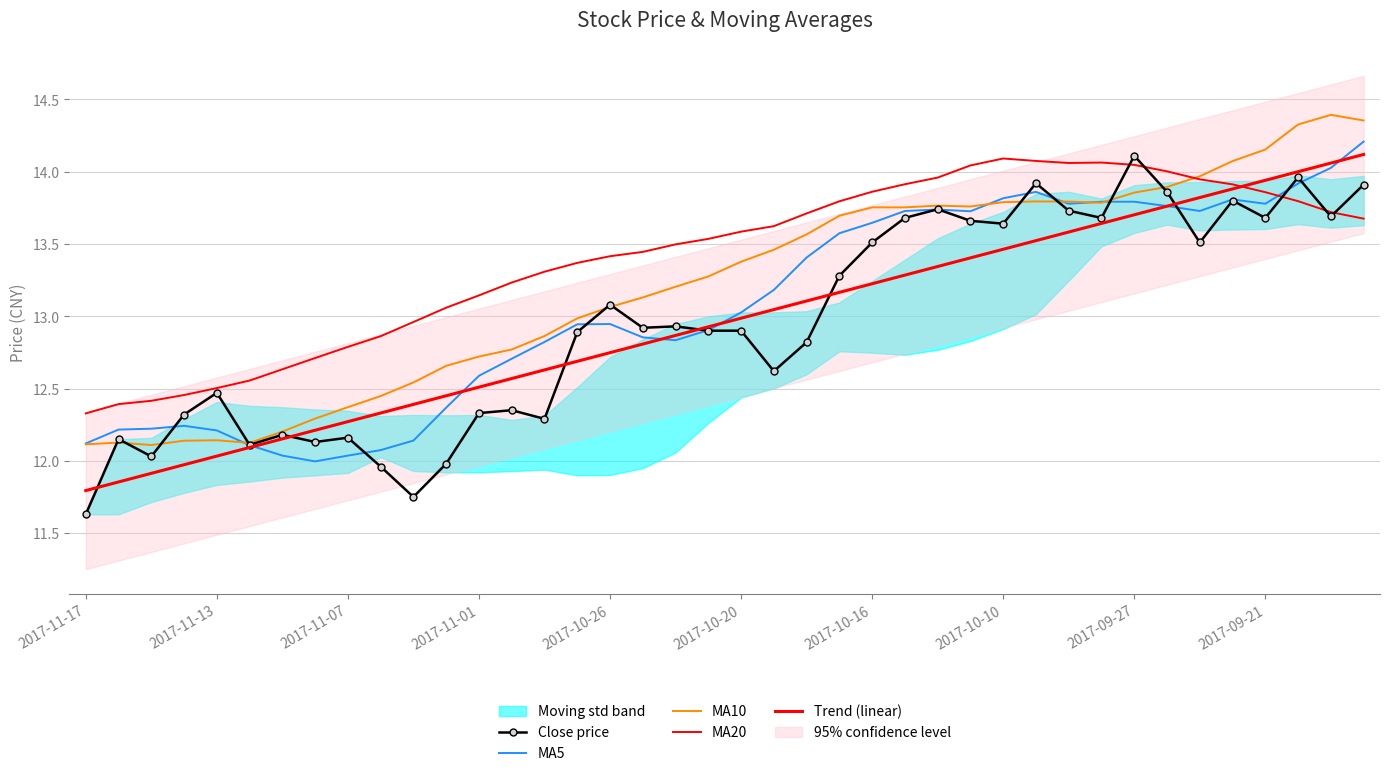

The MA20 series shows 19.8 at 21. True or false?

False